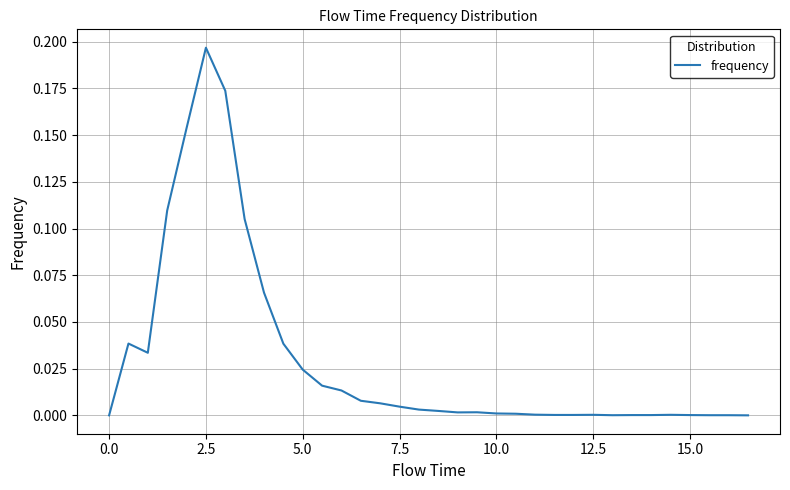

Which label corresponds to the largest value in the chart?

2.5